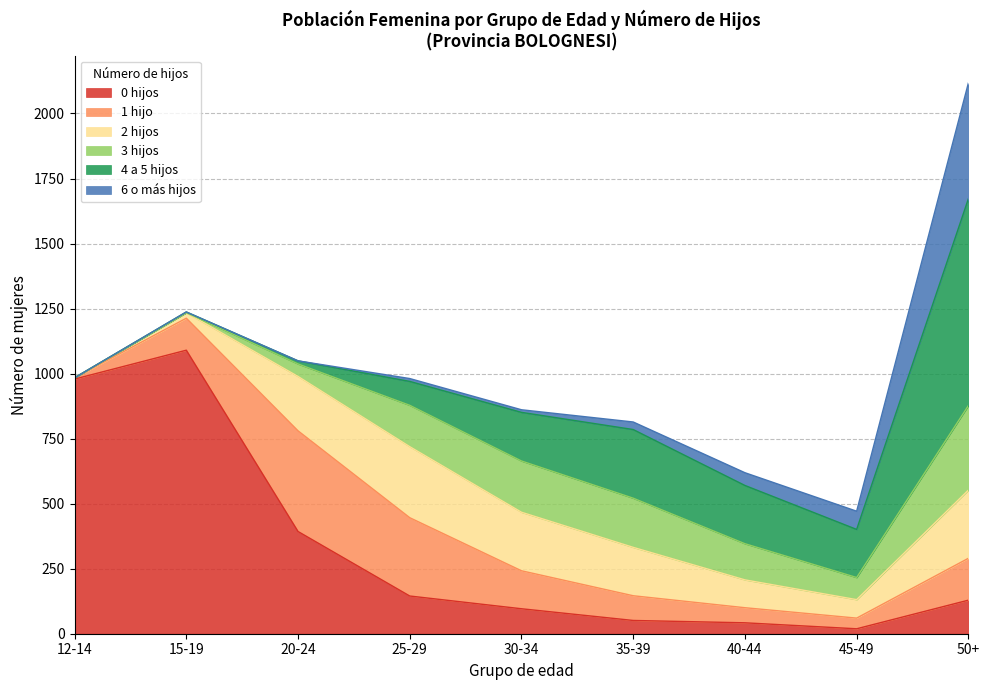

What is the sum of the 1 hijo values at 40-44 and 35-39?

153